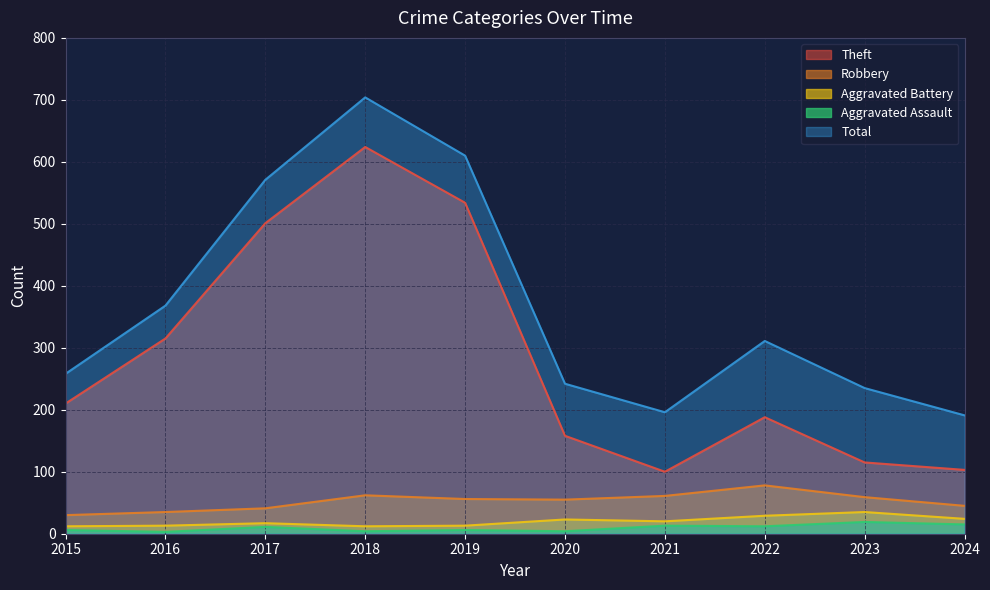

Does the chart display data point markers on the line(s)?

No